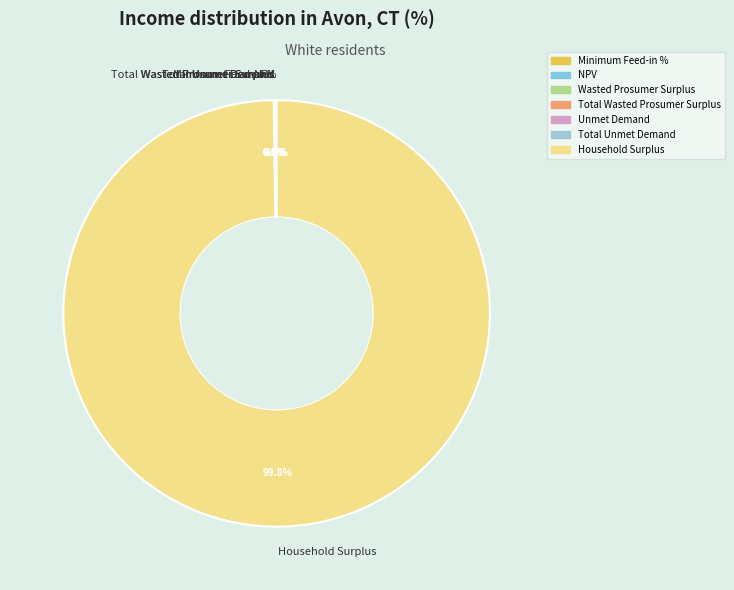

Does Minimum Feed-in % account for over 50% of the chart?

No